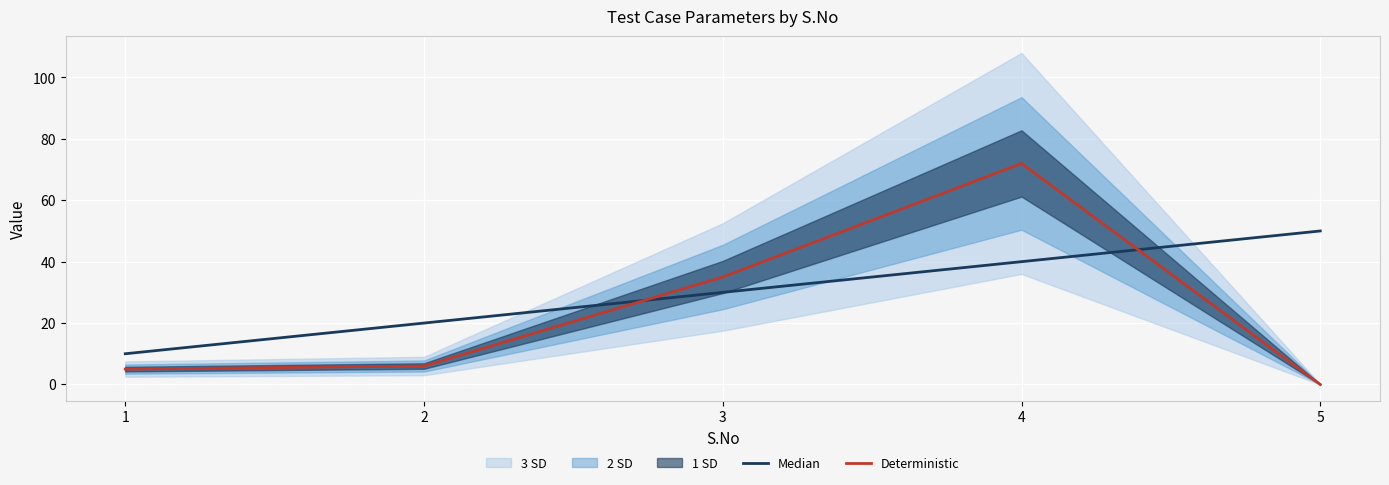

What is the total value across all series at 1?

15